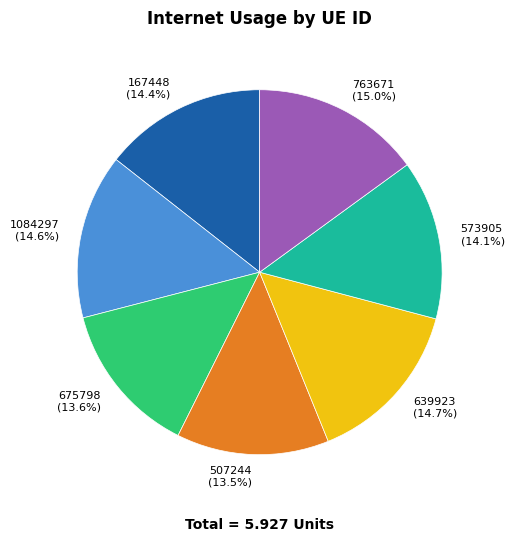

Count the number of slices in the pie.

7